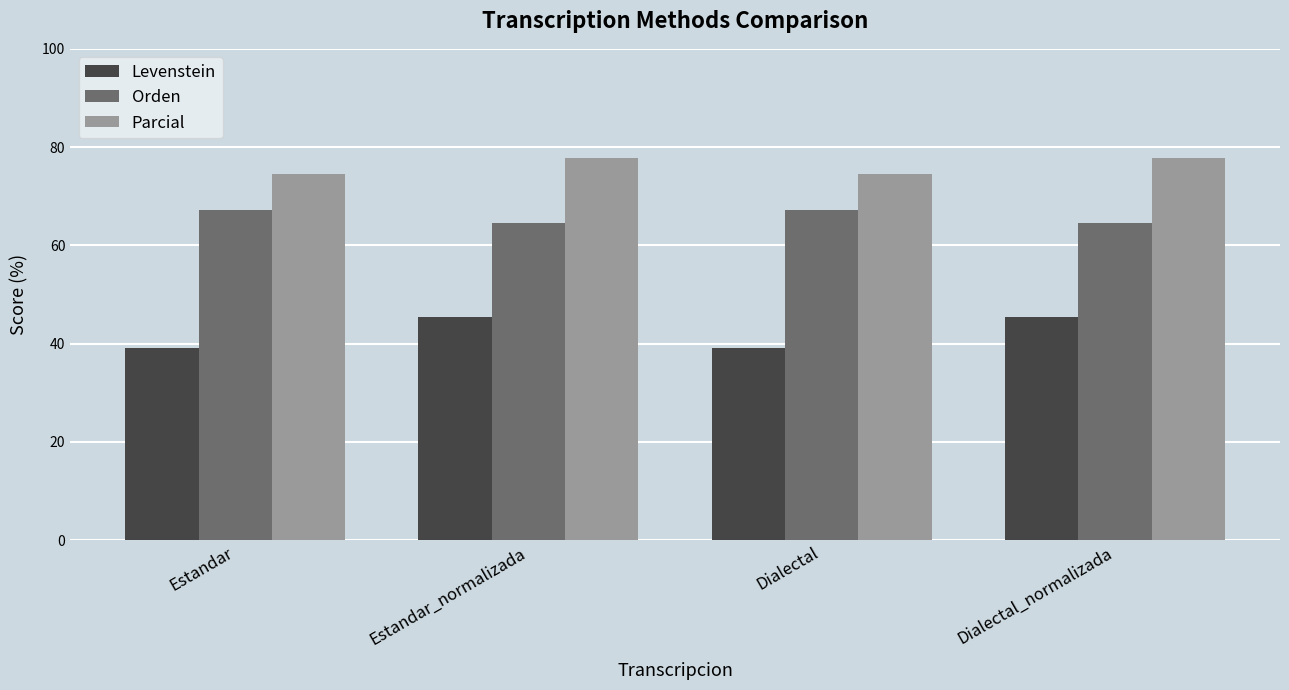

Is the value of Orden at Estandar_normalizada greater than the value of Parcial at Dialectal_normalizada?

No